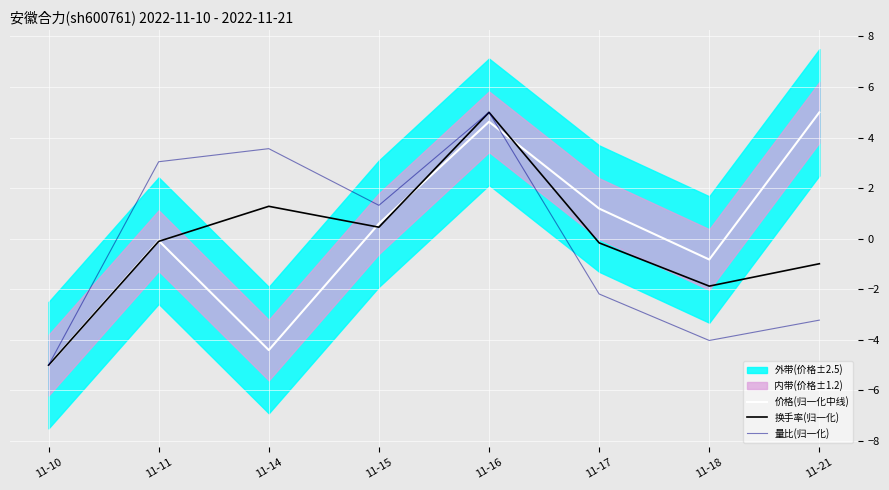

At which category does 换手率(归一化) reach its first local peak?

11-14